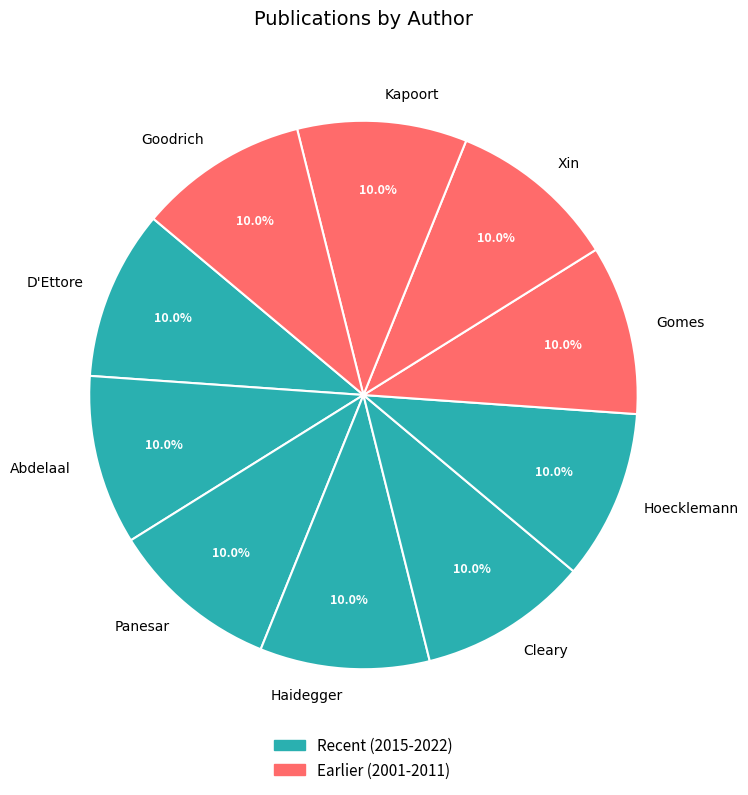

How many slices are in this pie chart?

10